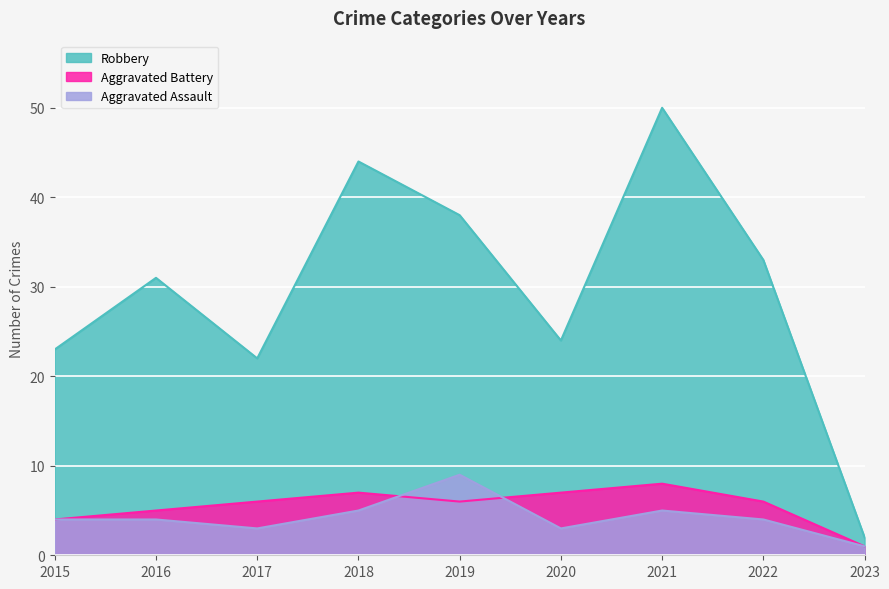

What is the difference between the Robbery values at 2019 and 2015?

15